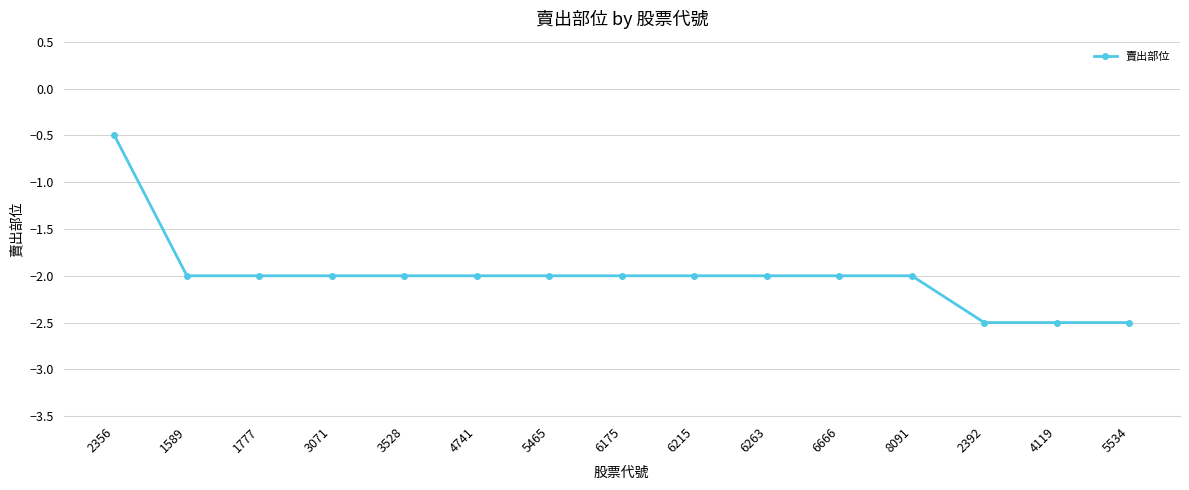

Is it true that the value at 3071 is -2.0?

True